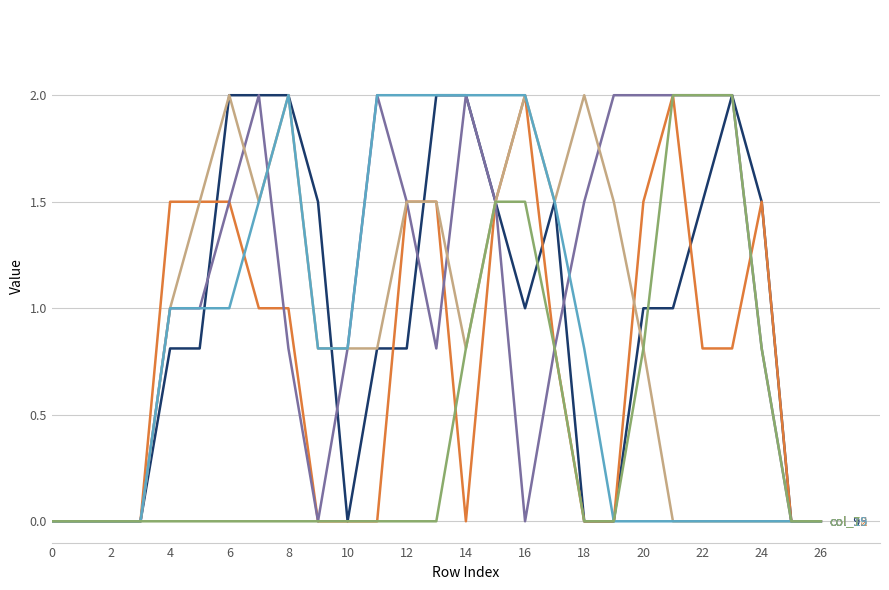

What is the maximum value shown in the chart?

2.0